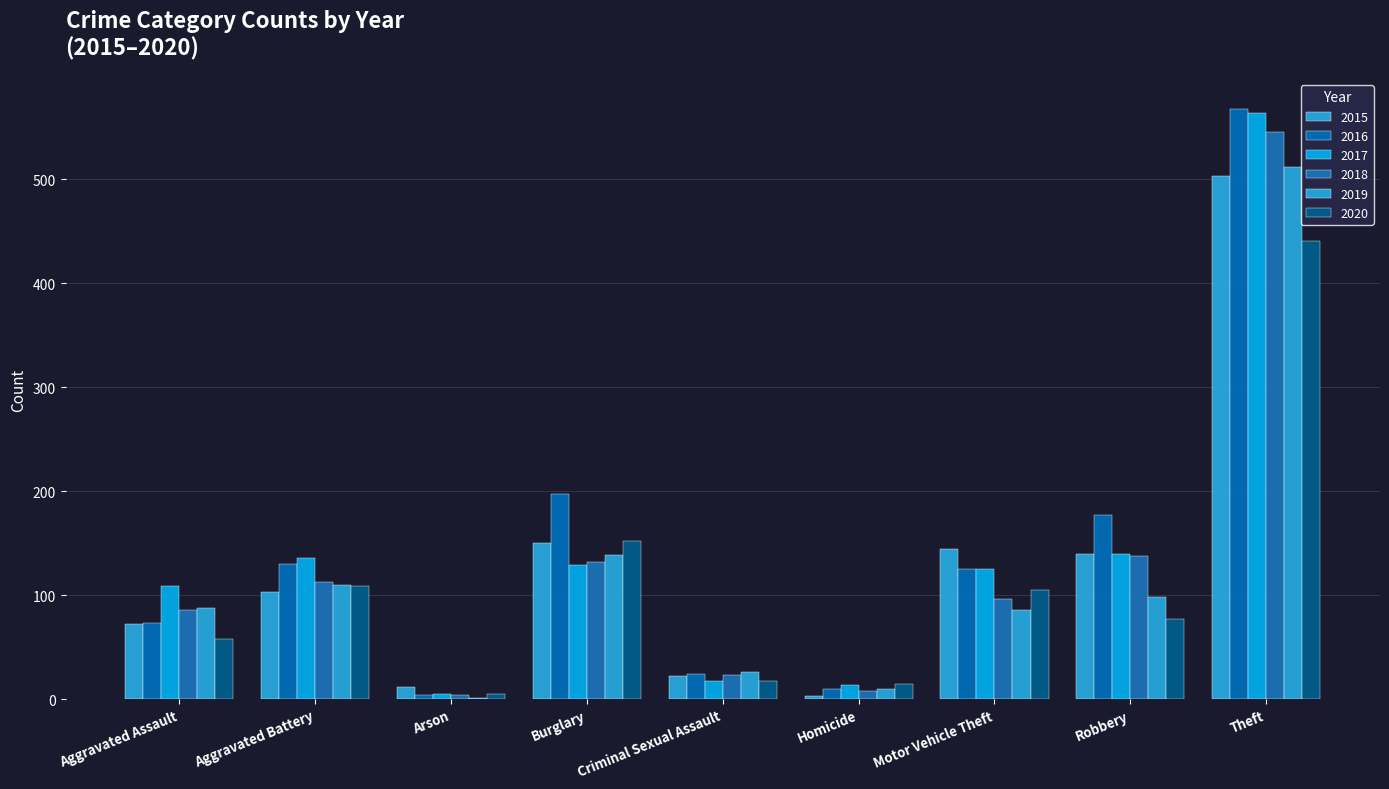

Count the number of categories in the chart.

9